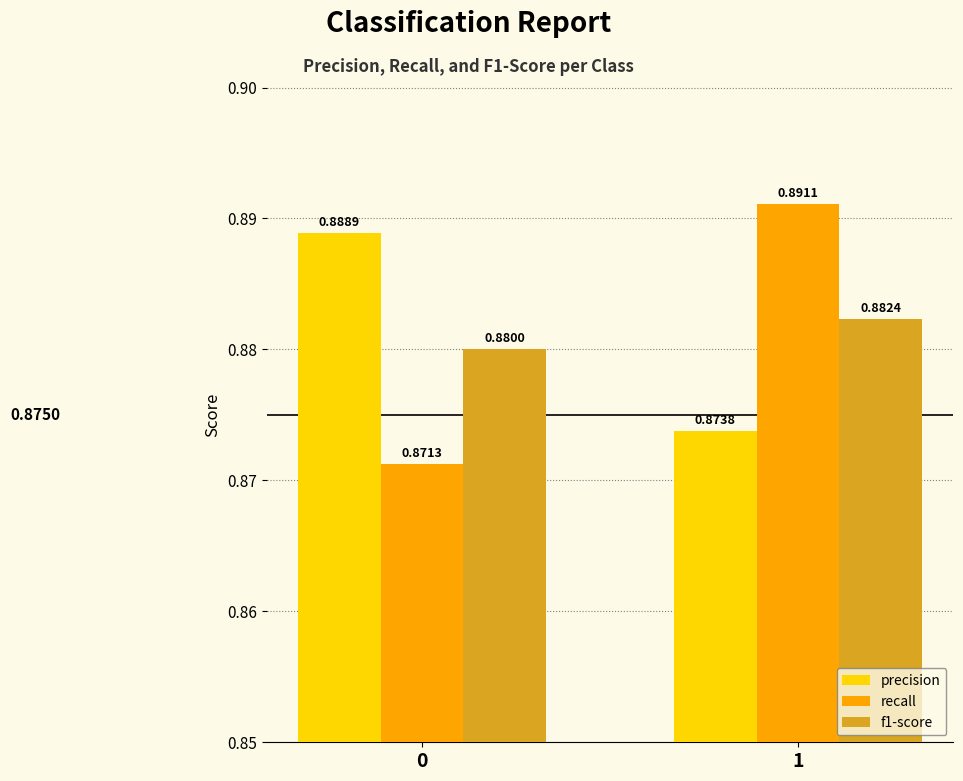

Which series has the largest range (max minus min)?

recall